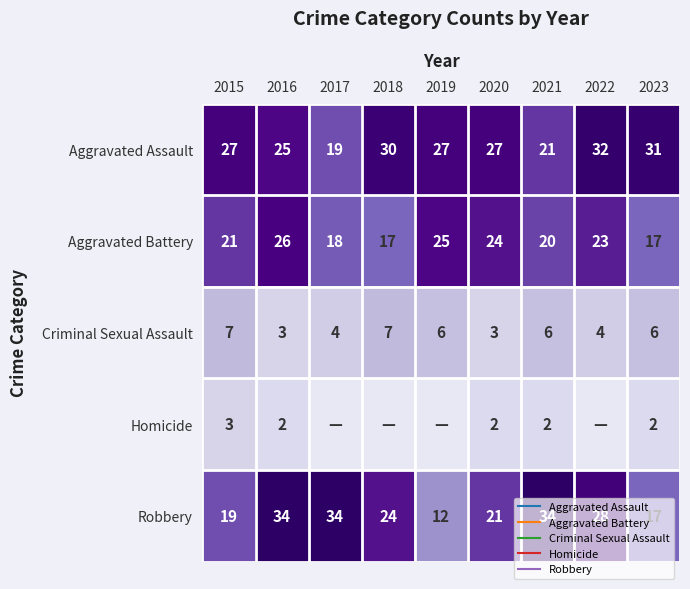

Which has a higher value, 2019 or 2016?

2019